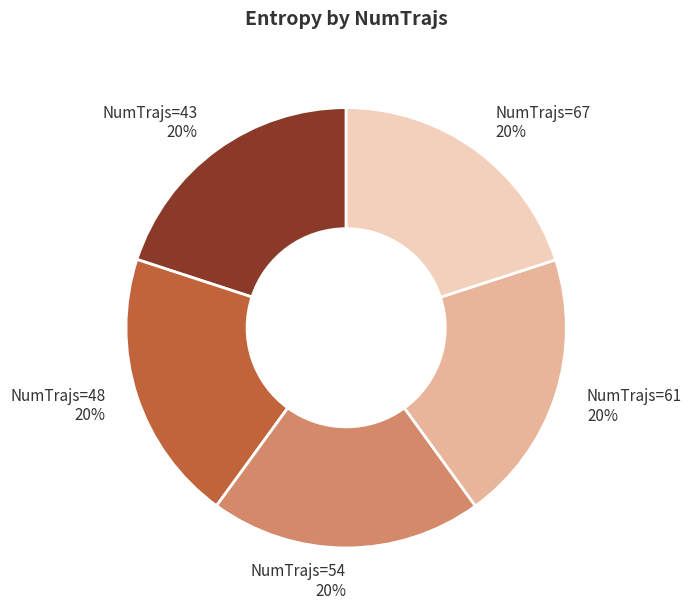

The NumTrajs=48 20% slice represents 10% of the pie. True or false?

False